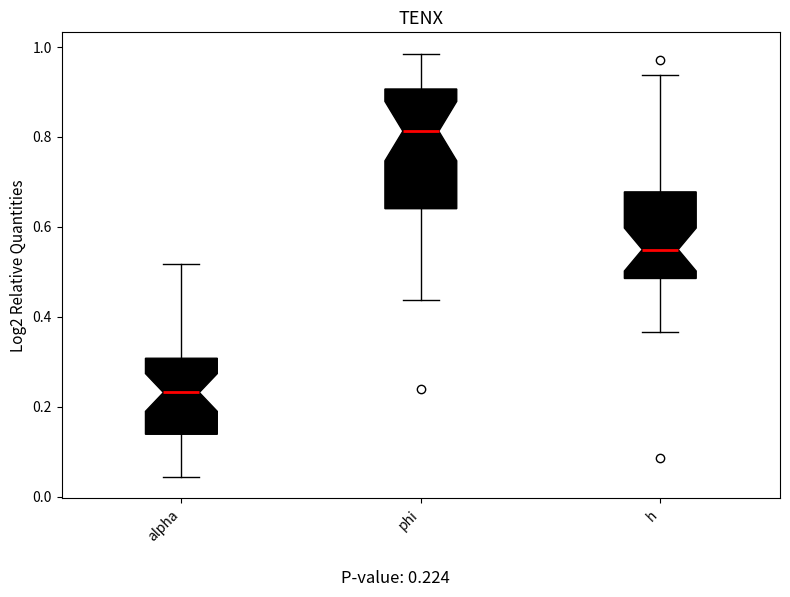

Reading left to right, read every box against the y-axis: the position of its median line, the range the box covers, and the ends of its whiskers. The values are not printed on the chart, so give them approximately, as read against the axis.

alpha: median 0.24, box 0.14 to 0.30, whiskers 0.04 to 0.52
phi: median 0.82, box 0.64 to 0.90, whiskers 0.44 to 0.98
h: median 0.54, box 0.48 to 0.68, whiskers 0.36 to 0.94